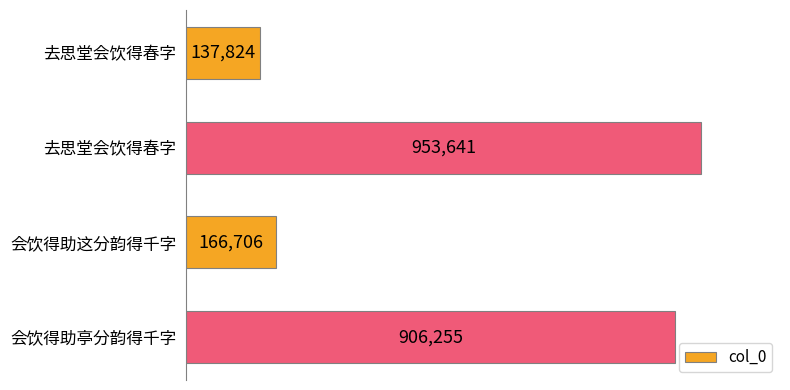

Does the chart contain any negative values?

No